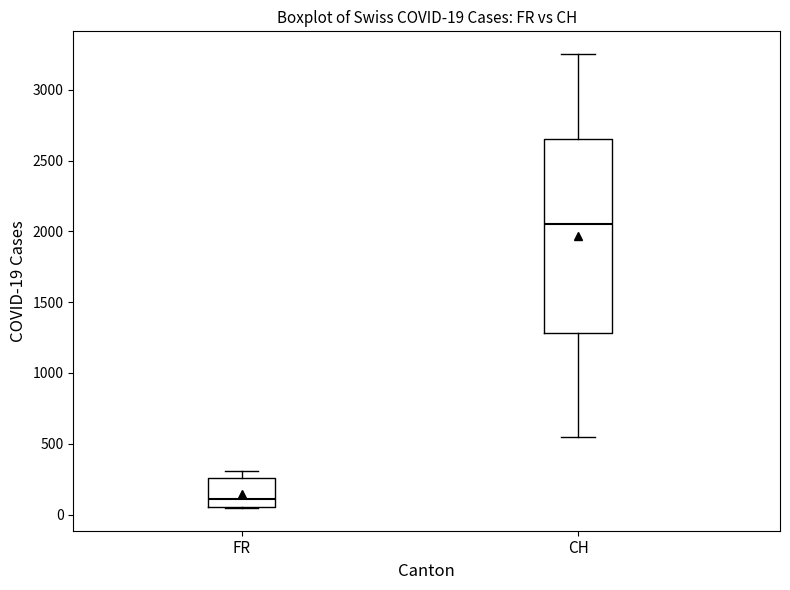

Which box's median line is the highest?

CH